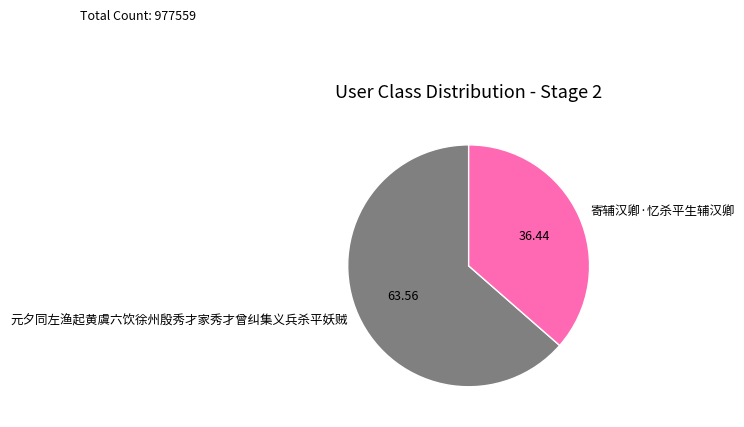

Do 寄辅汉卿·忆杀平生辅汉卿 and 元夕同左渔起黄虞六饮徐州殷秀才家秀才曾纠集义兵杀平妖贼 together represent more than half of the pie?

Yes